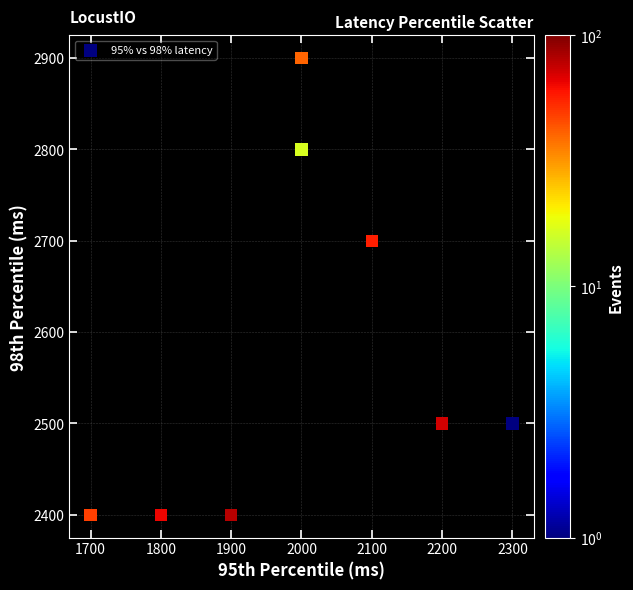

What Y value in the scatter plot is closest to 2650?

2700